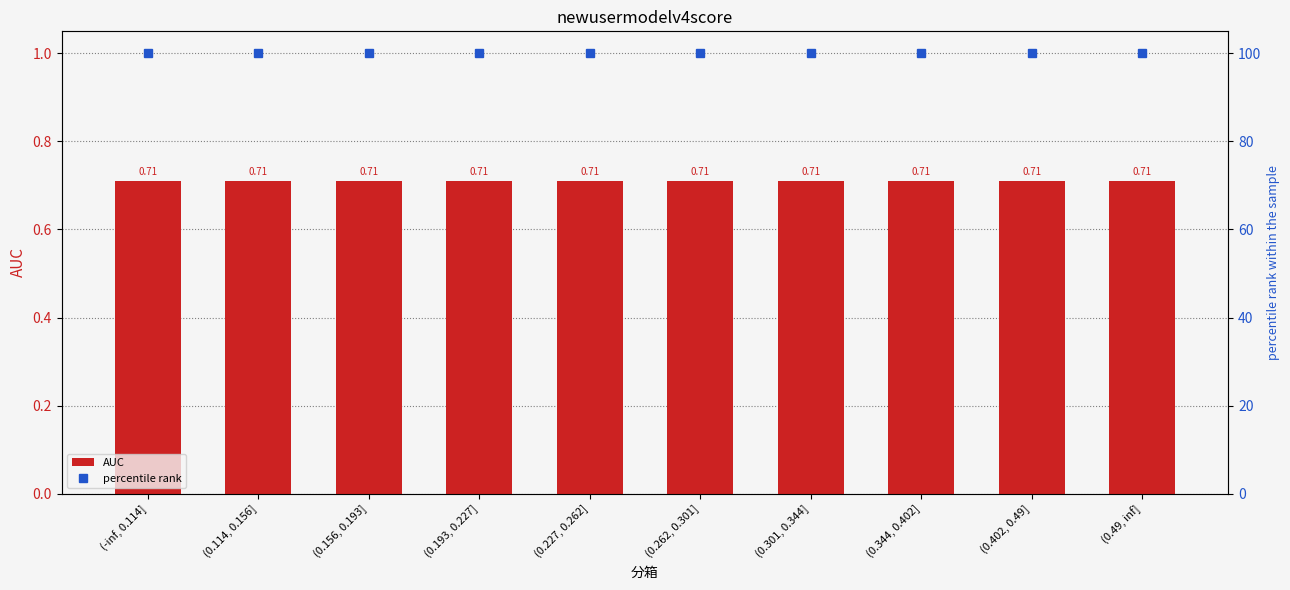

What position from the left is (0.227, 0.262]?

5